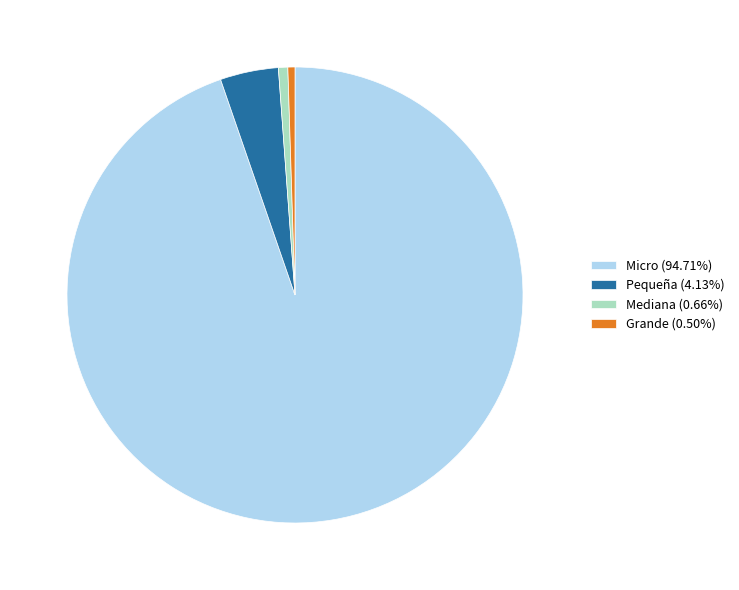

How many segments does this pie chart have?

4